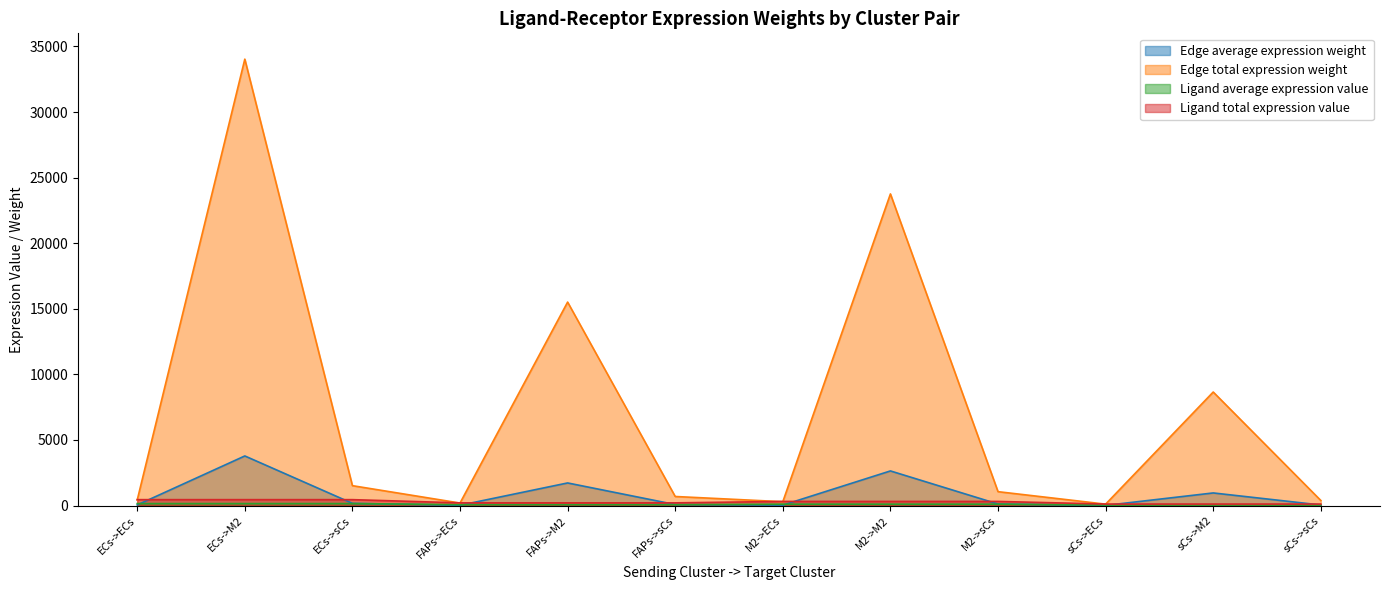

What is the difference between the highest and lowest values at sCs->M2?

8617.3